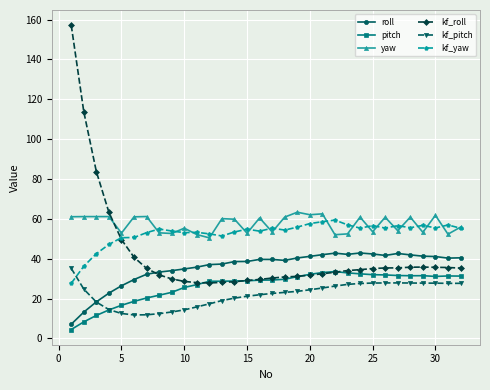

How many times do kf_yaw and kf_pitch cross each other?

1